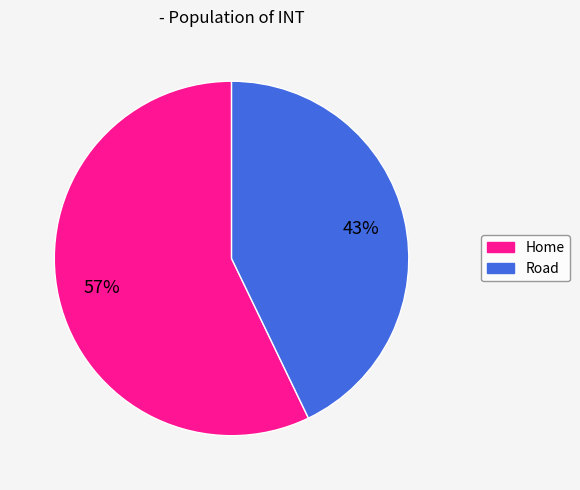

True or false: Road accounts for 53% of the total.

False